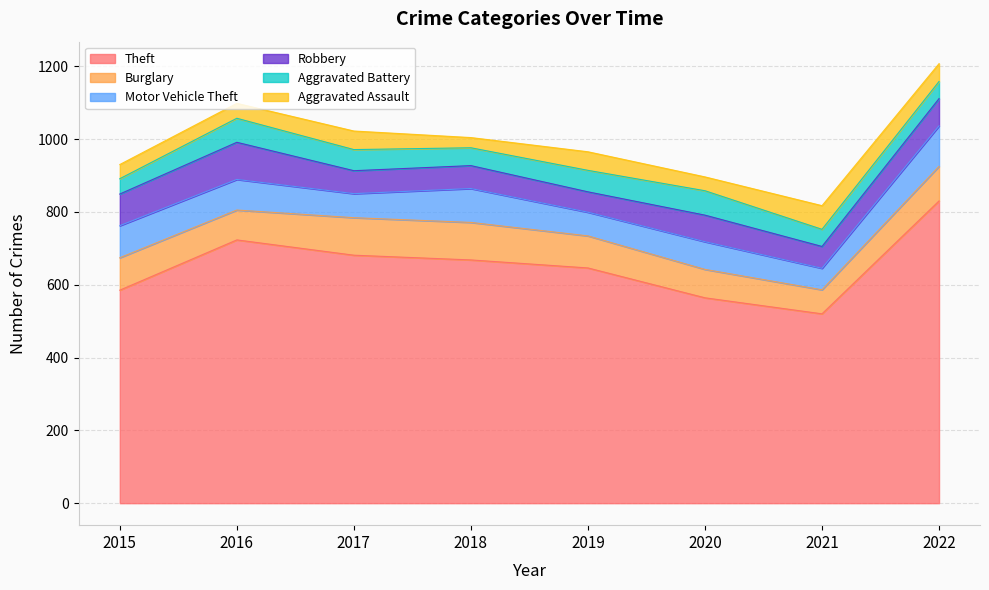

Which has a higher value, 2021 or 2022?

2022